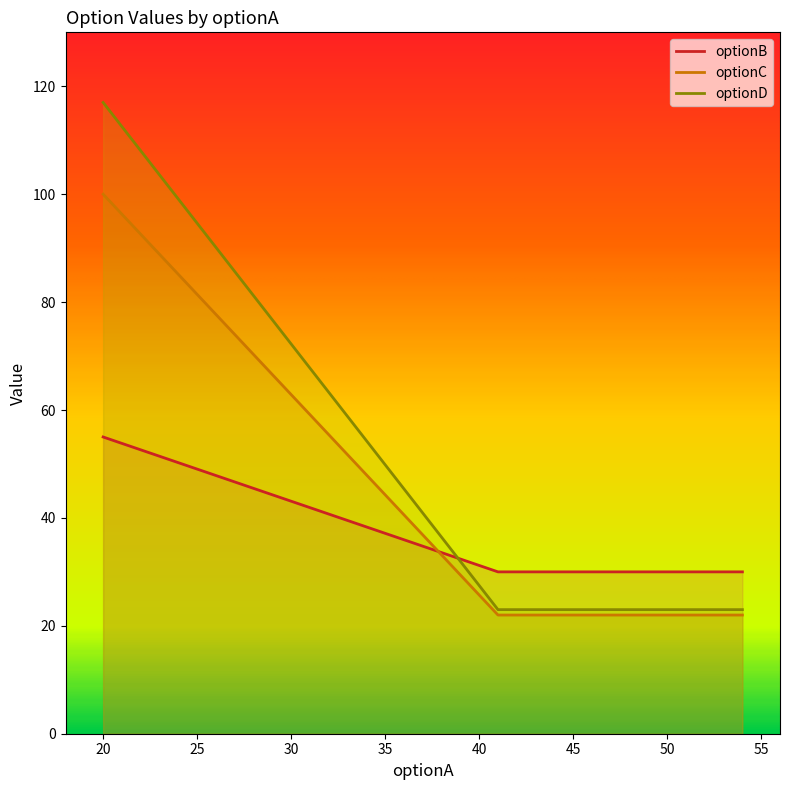

List the series in order of their peak value, lowest first.

optionB, optionC, optionD